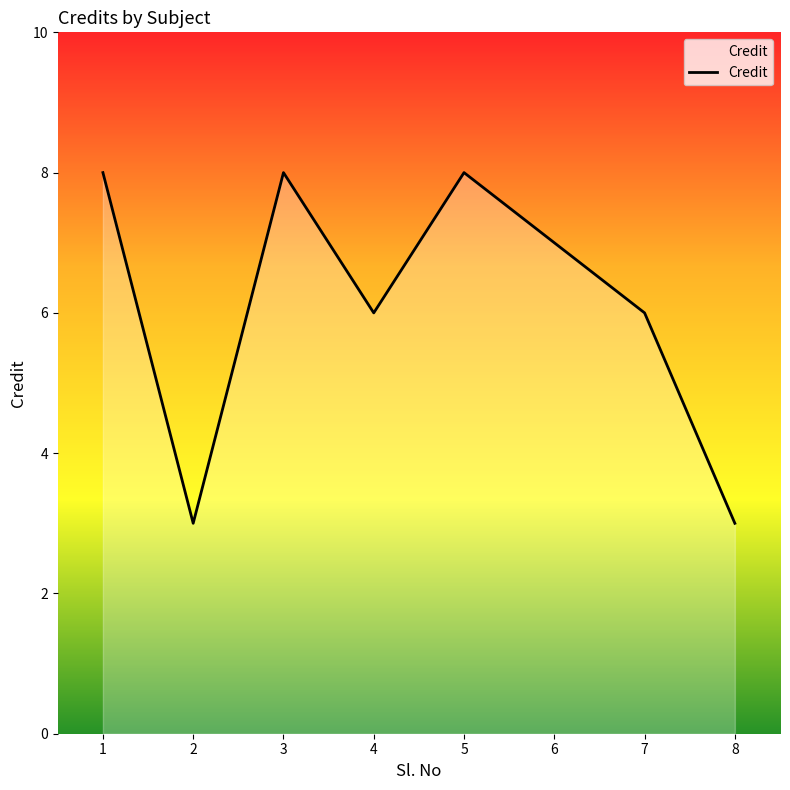

What is the minimum value shown in the chart?

3